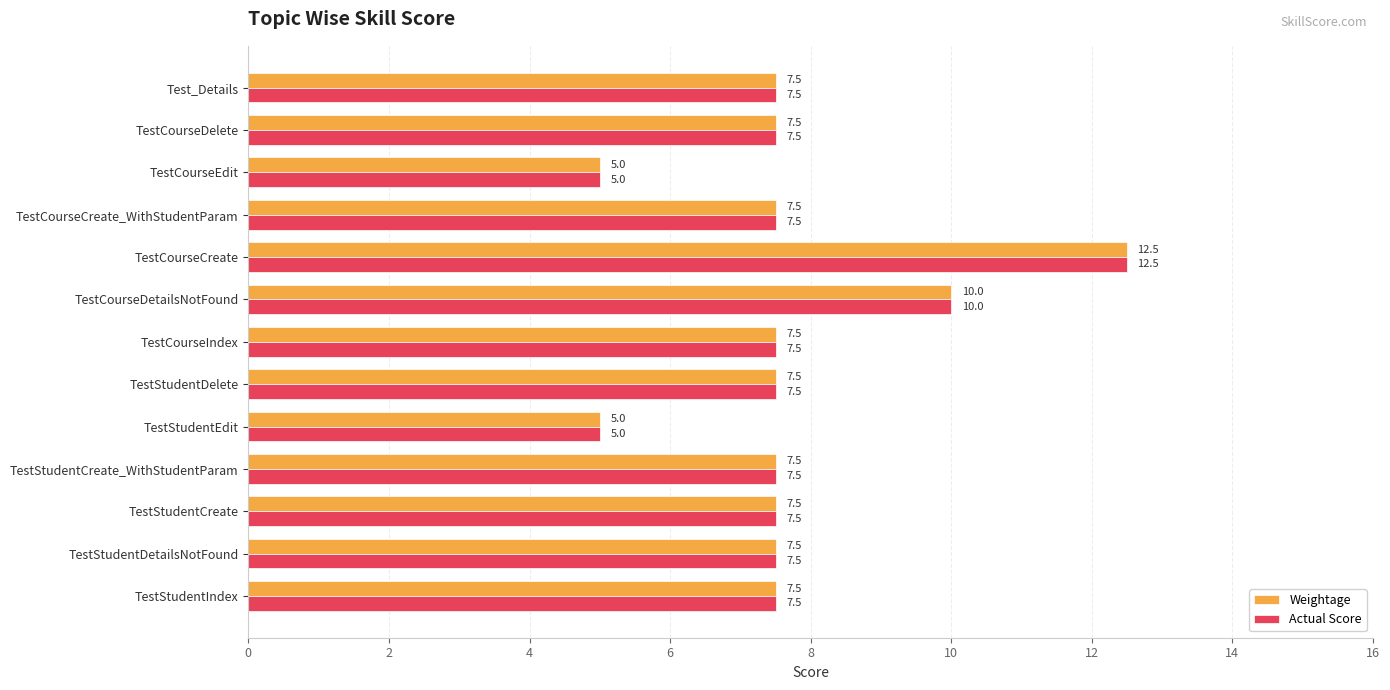

What is the total value across all series at TestStudentEdit?

10.0